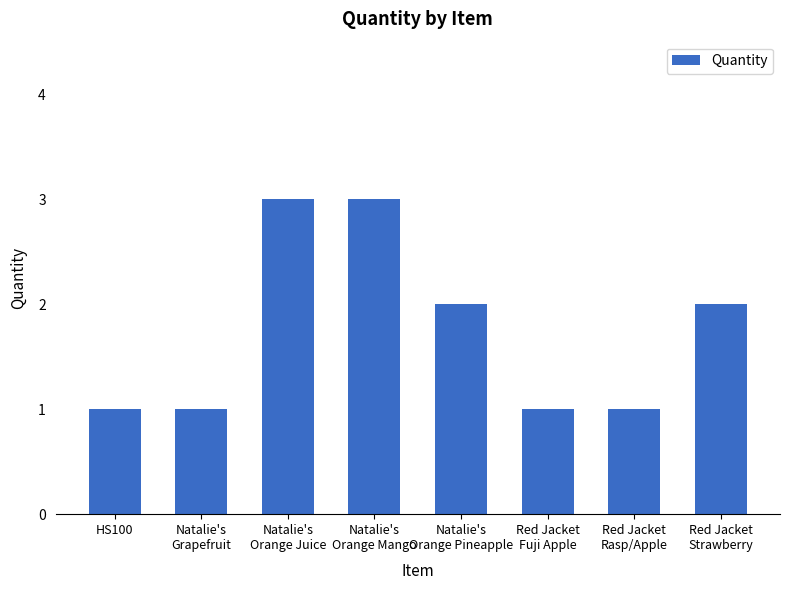

The value at Natalie's
Orange Mango is 5. True or false?

False